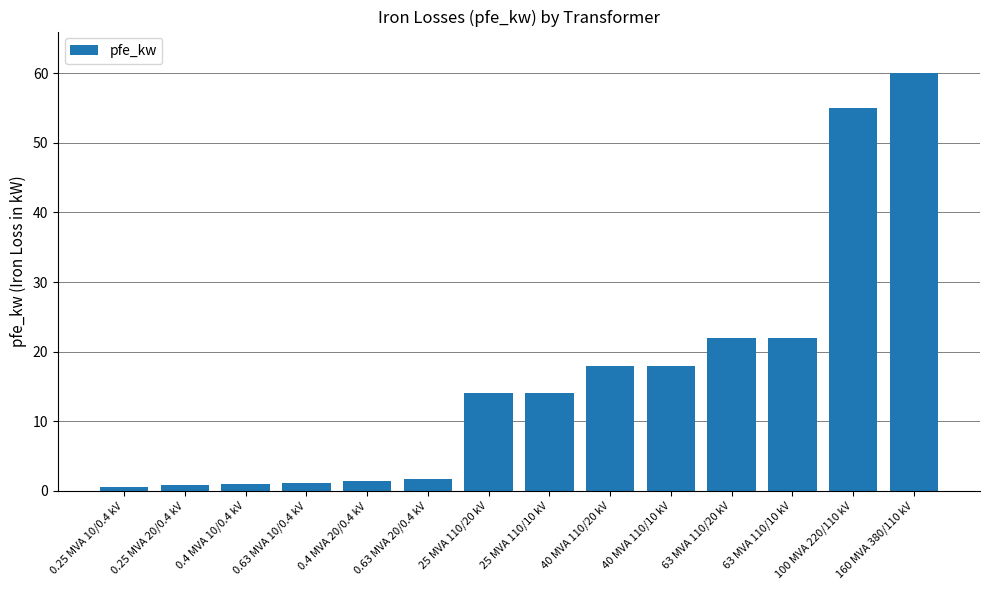

True or false: the data shows 27.3 at 40 MVA 110/20 kV.

False